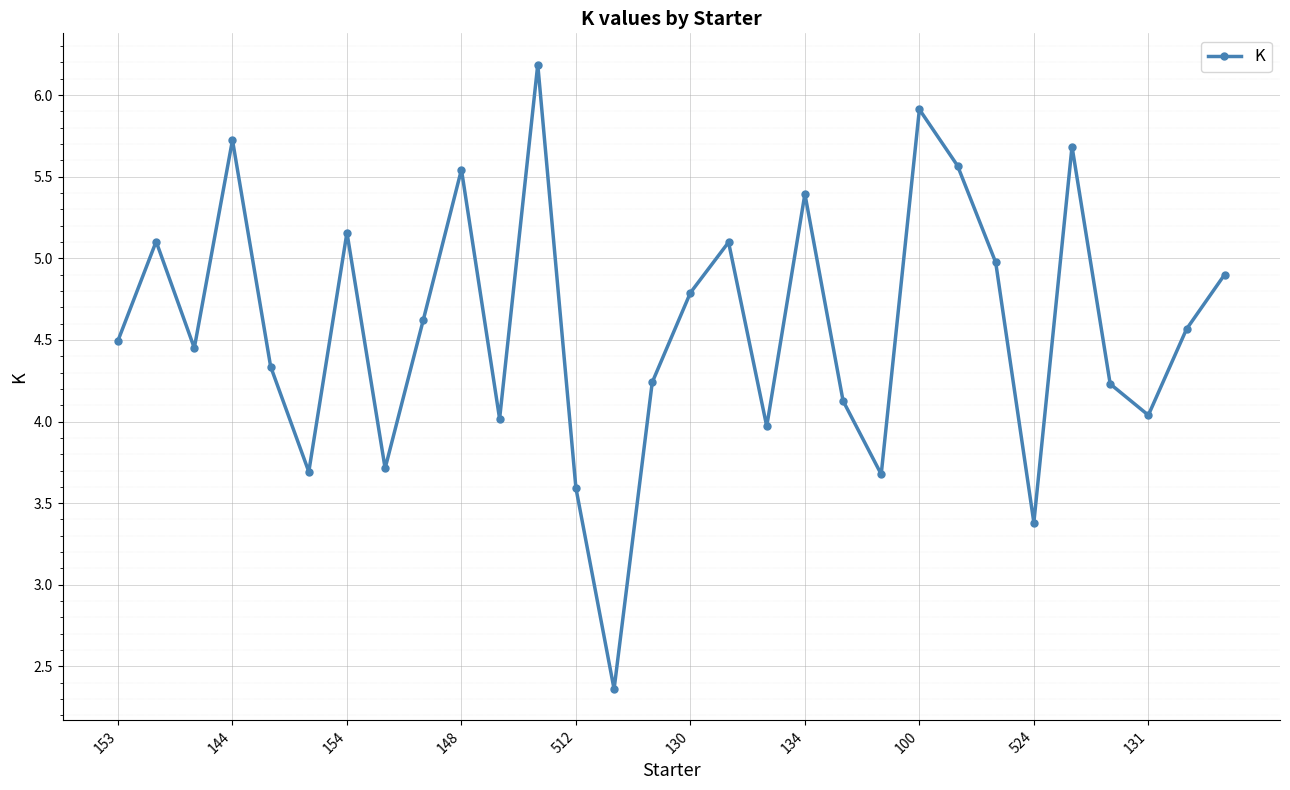

What is the value of the 15th point from the left?

4.2